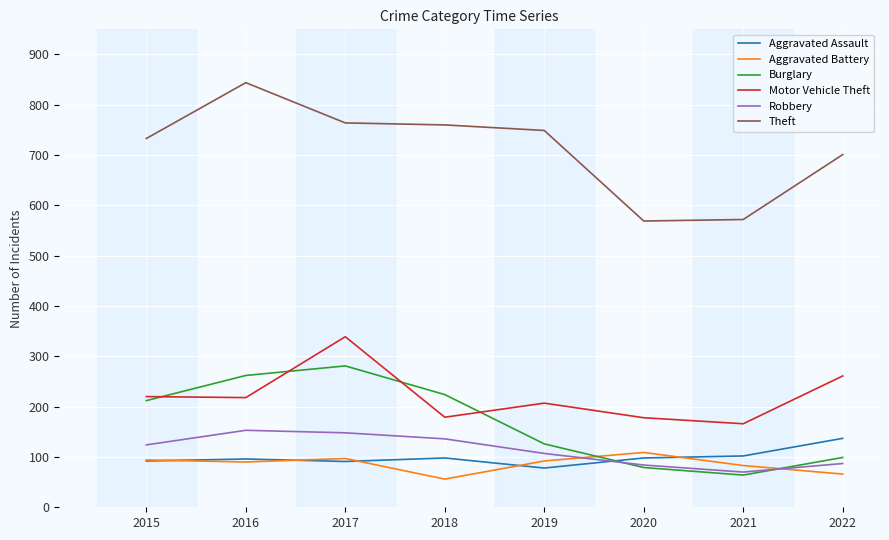

At which category does Theft reach its first local peak?

2016